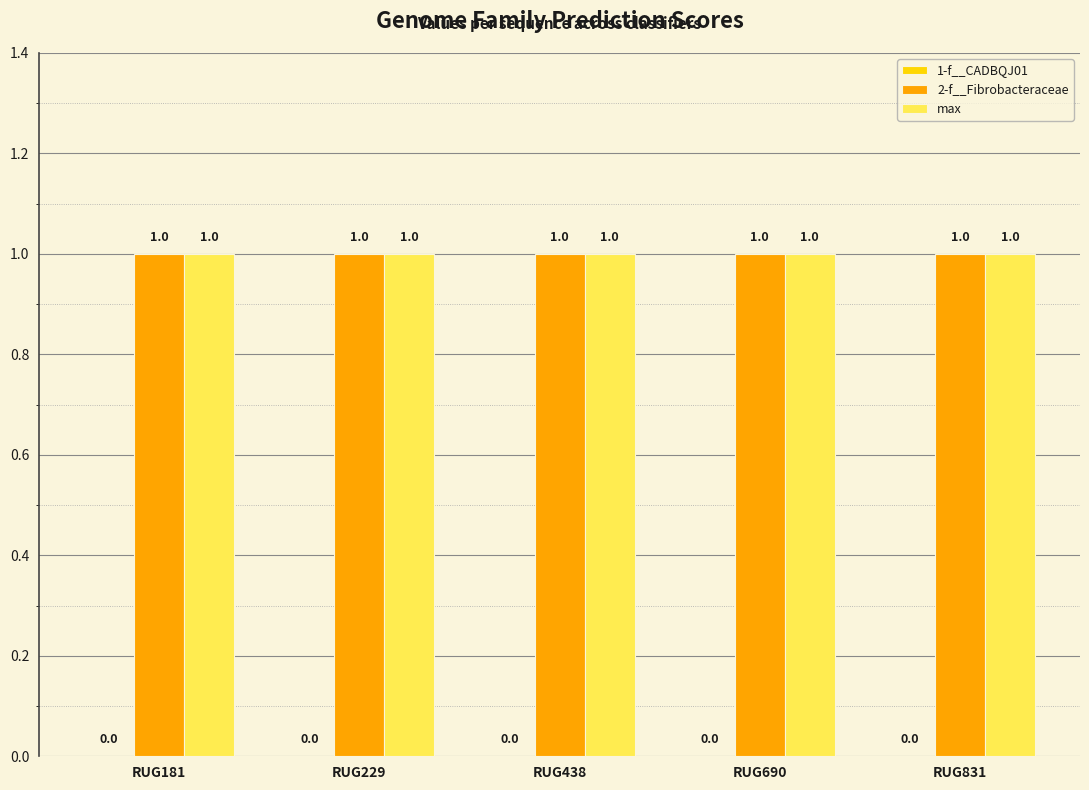

True or false: 2-f__Fibrobacteraceae has a value of 2 at RUG690.

False